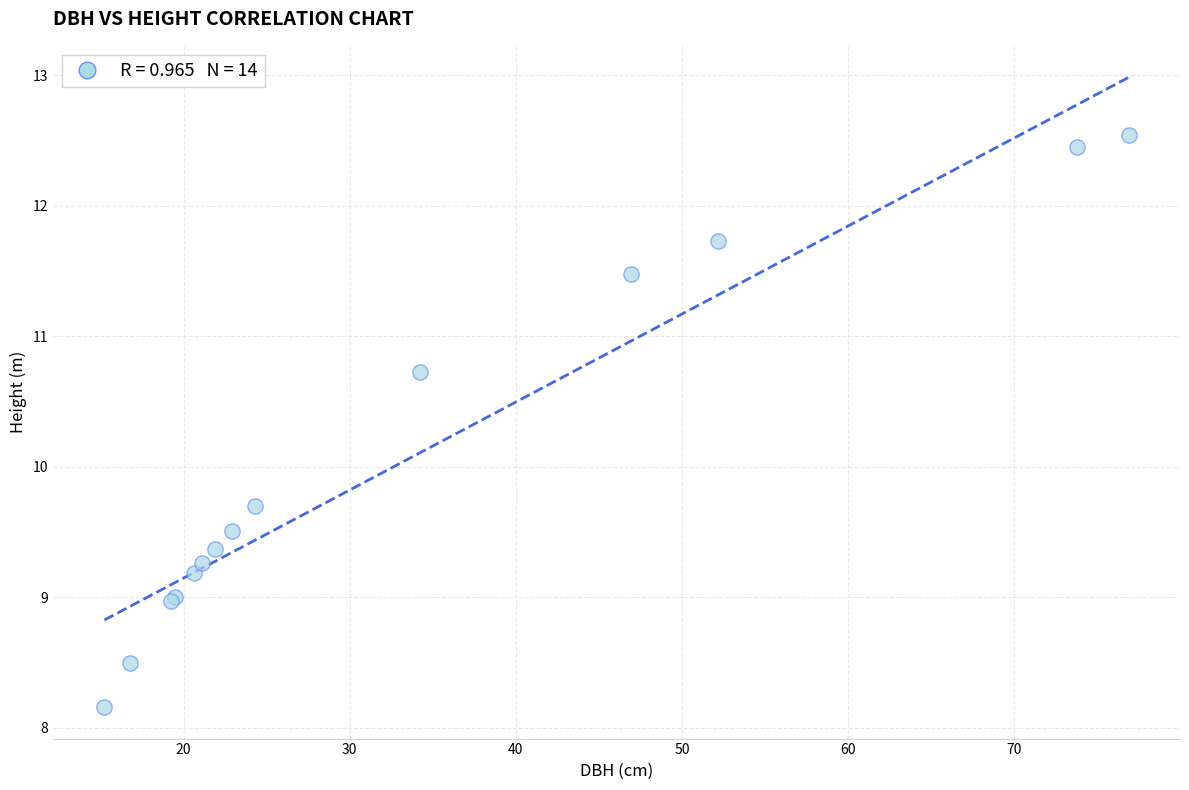

What Y value in the scatter plot is closest to 10?

9.7